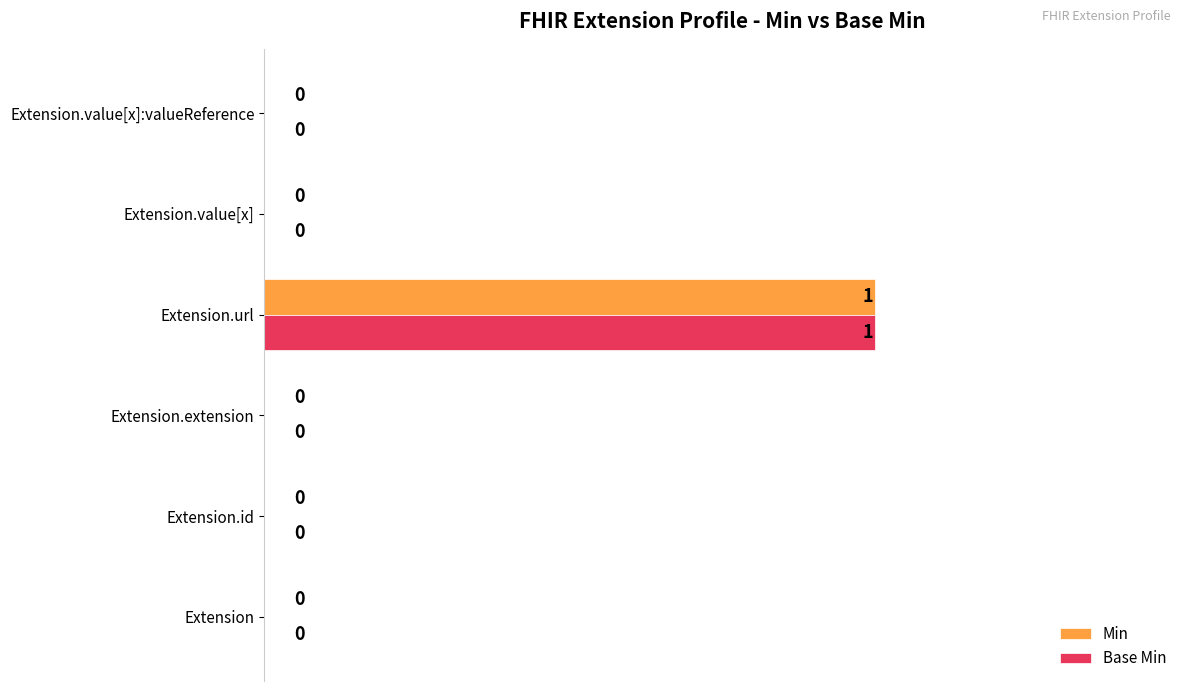

True or false: Base Min has a value of 0 at Extension.value[x]:valueReference.

True